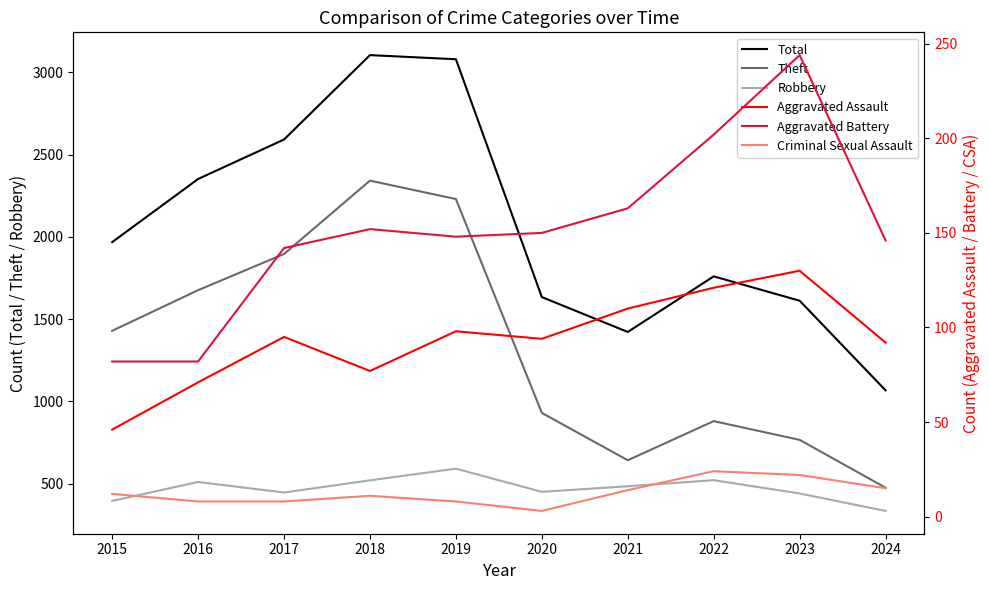

What is the sum of the Robbery values at 2020 and 2016?

960